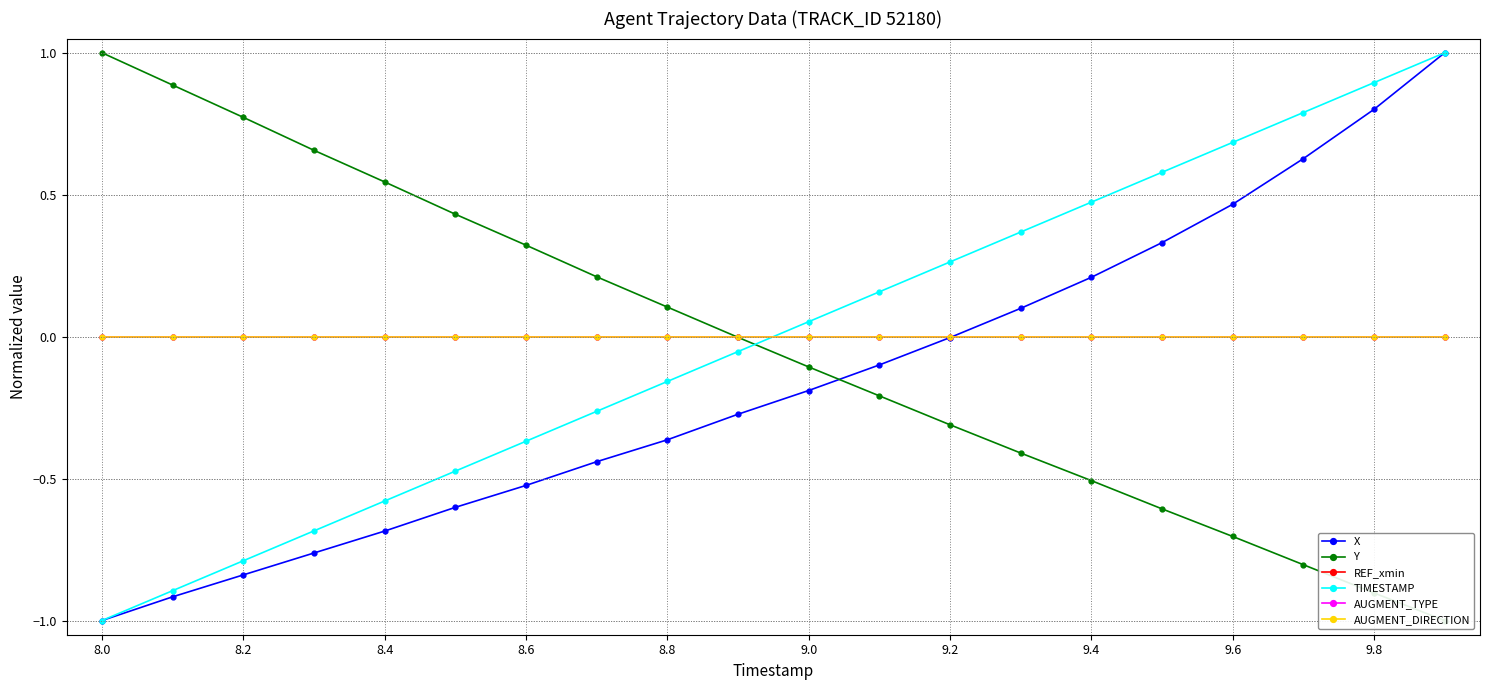

True or false: AUGMENT_DIRECTION and X intersect in this chart.

True